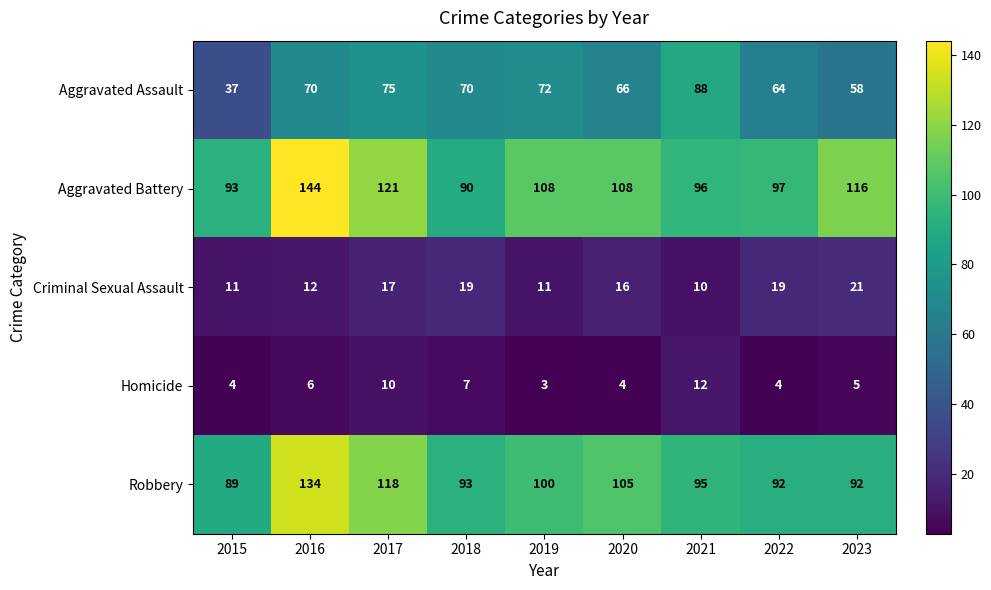

Rank the series by their maximum value, from lowest to highest.

Homicide, Criminal Sexual Assault, Aggravated Assault, Robbery, Aggravated Battery